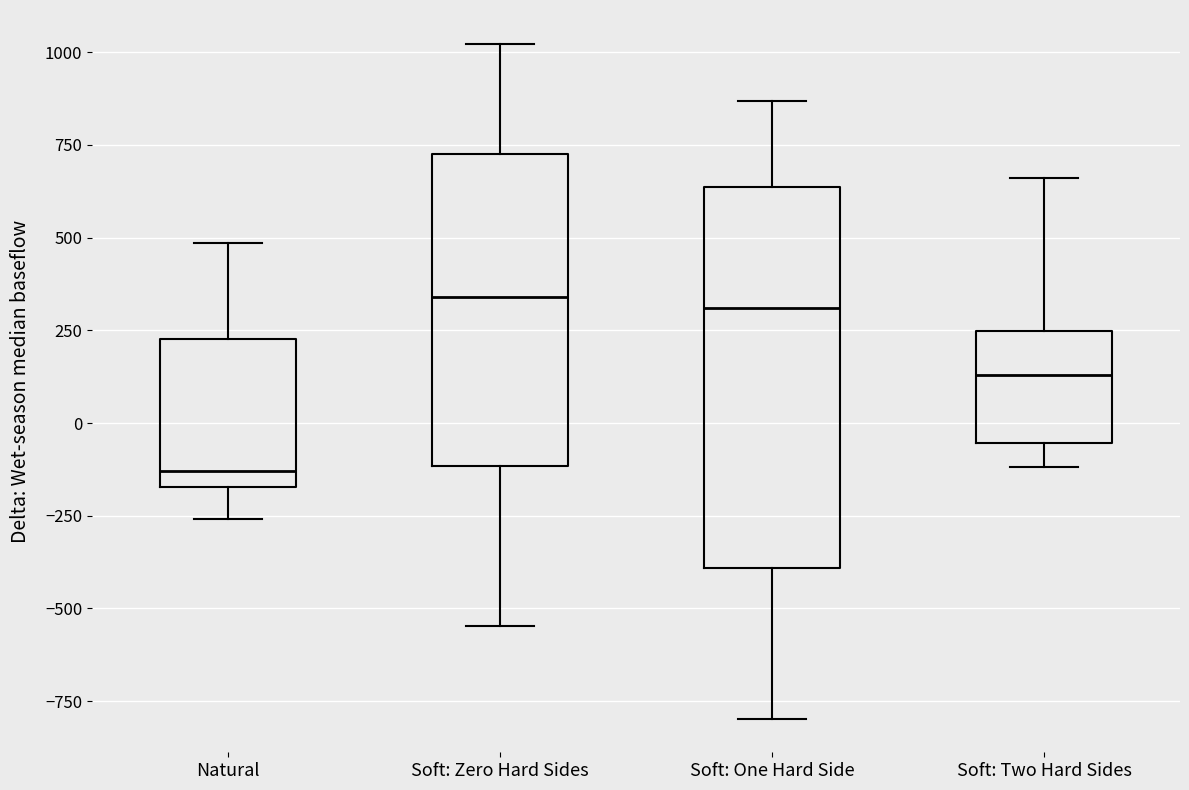

Where does the lower whisker of the box for Soft: Zero Hard Sides end on the y-axis? The values are not printed on the chart, so give them approximately, as read against the axis.

-550